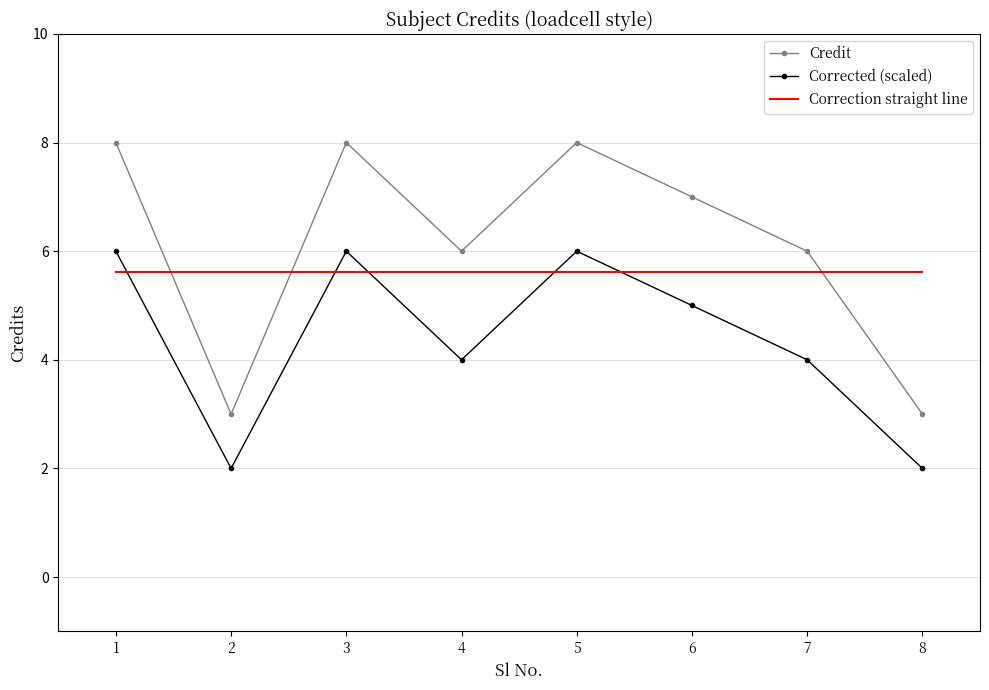

What is the highest value of the Credit series?

8.0